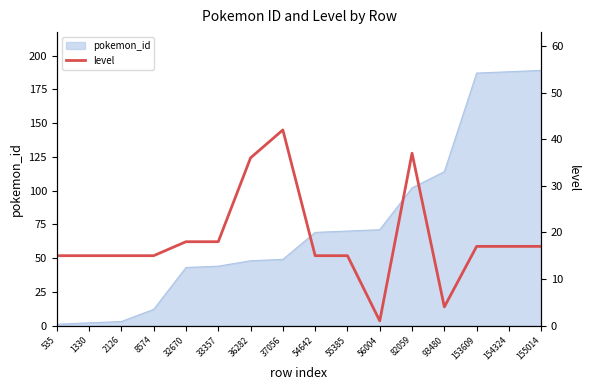

Reading left to right, extract all data points from this chart.

535=15	1330=15	2126=15	8574=15	32670=18	33357=18	36282=36	37056=42	54642=15	55385=15	56004=1	82059=37	93480=4	153609=17	154324=17	155014=17